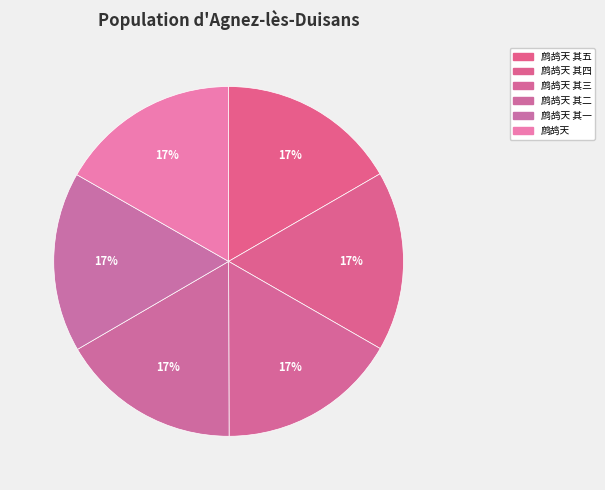

How many segments does this pie chart have?

6